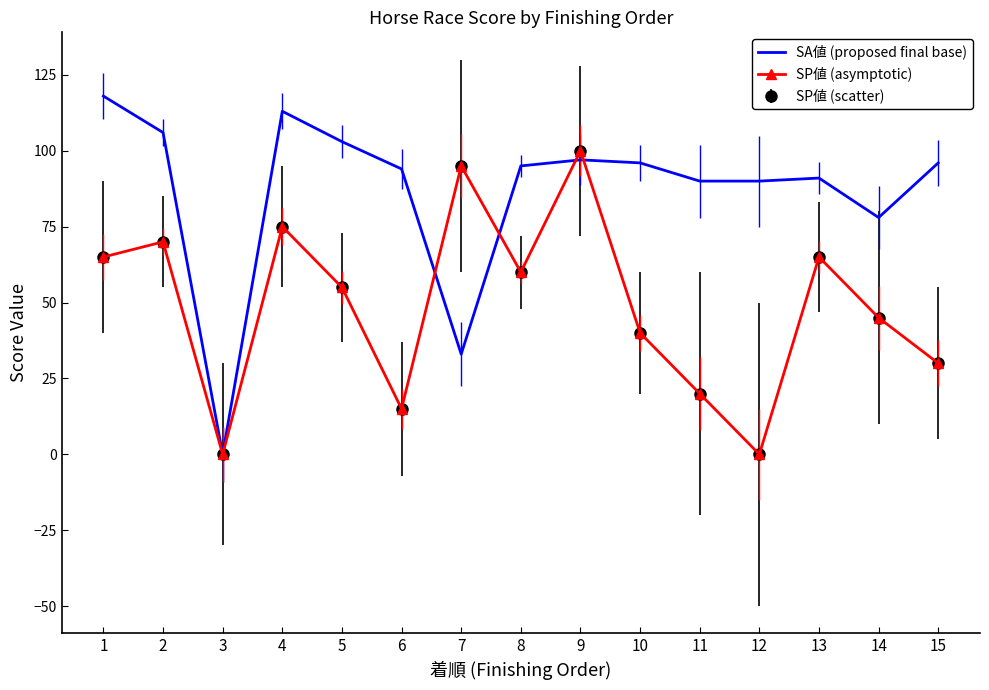

Reading left to right, list all the values displayed in this chart.

SA値 (proposed final base): 118	106	0	113	103	94	33	95	97	96	90	90	91	78	96
SP値 (asymptotic): 65	70	0	75	55	15	95	60	100	40	20	0	65	45	30